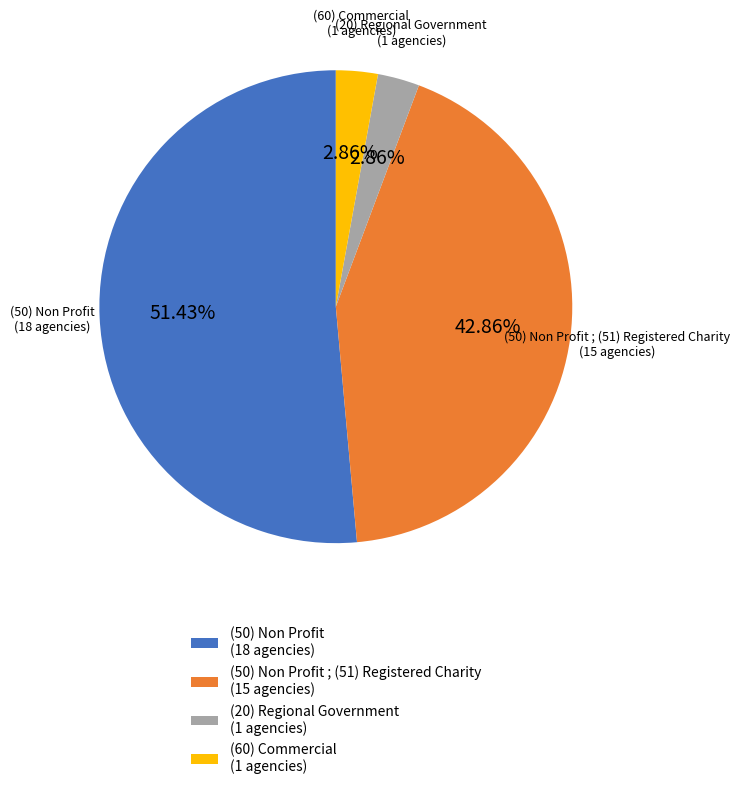

Is there a majority slice in this chart?

Yes